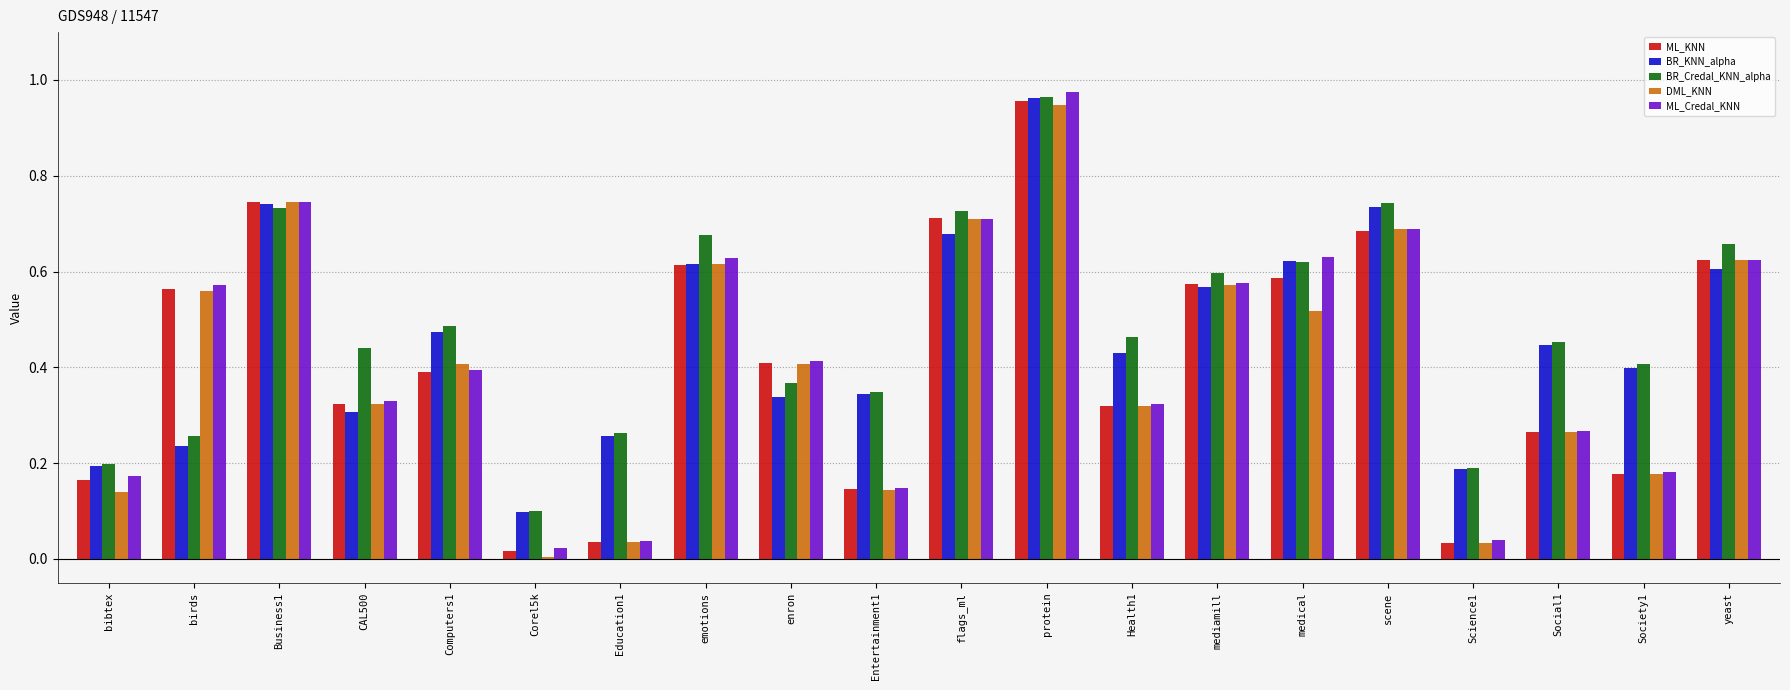

The value of ML_KNN at scene is 1.1. True or false?

False